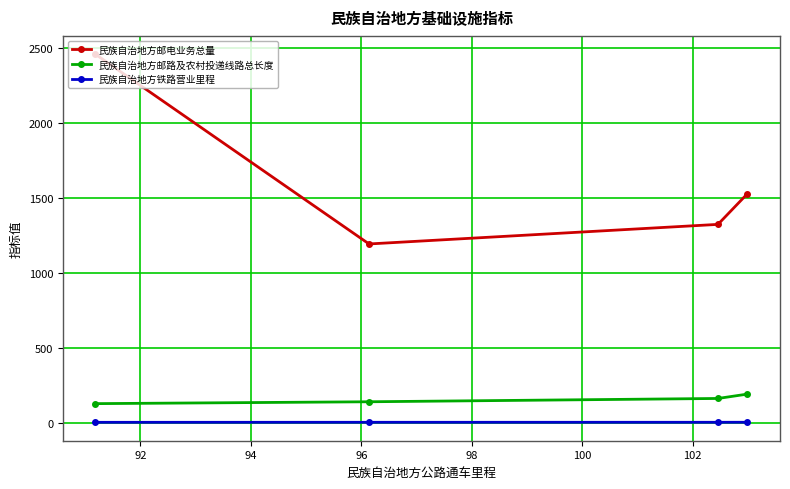

What is the value of the 民族自治地方邮电业务总量 point at the 3rd from the left?

1322.1